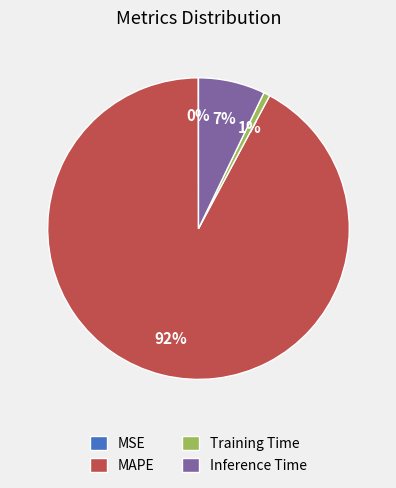

To the nearest percent, what percentage of the pie is MAPE?

92%